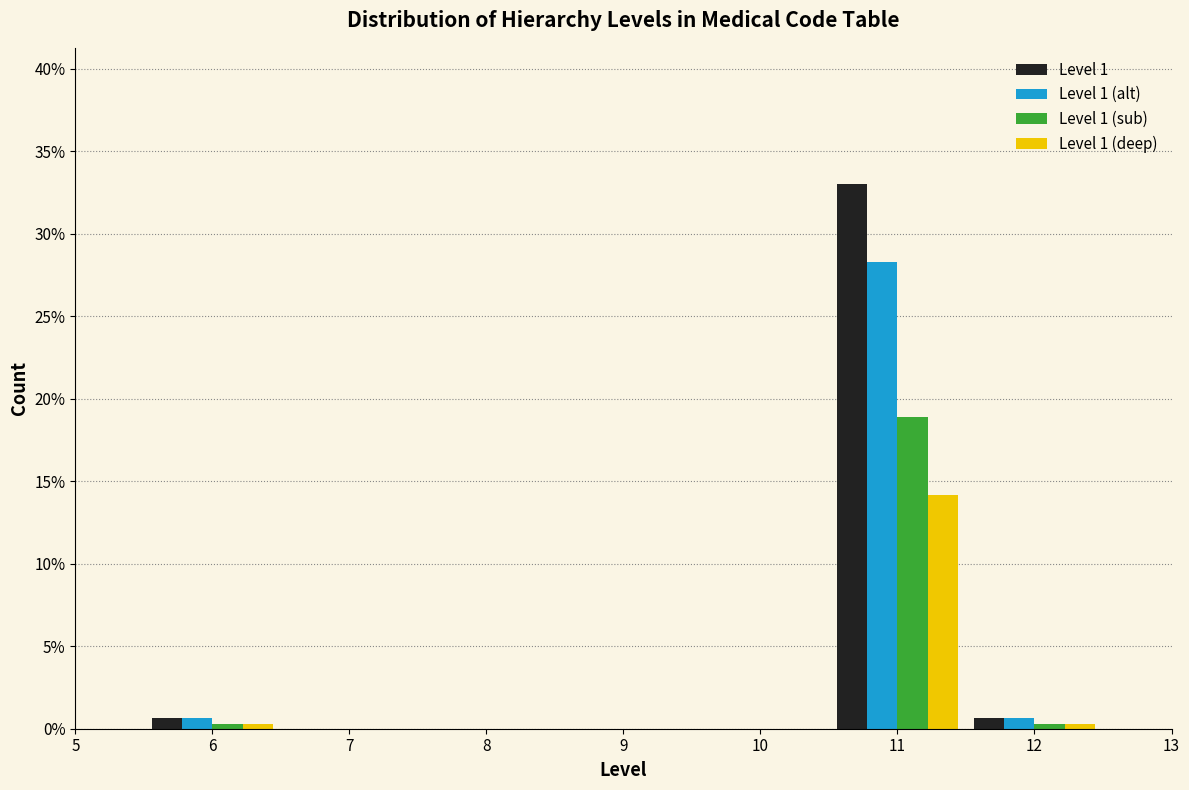

In the Level 1 series, which range on the x-axis has the tallest bar?

10.5 to 11.5